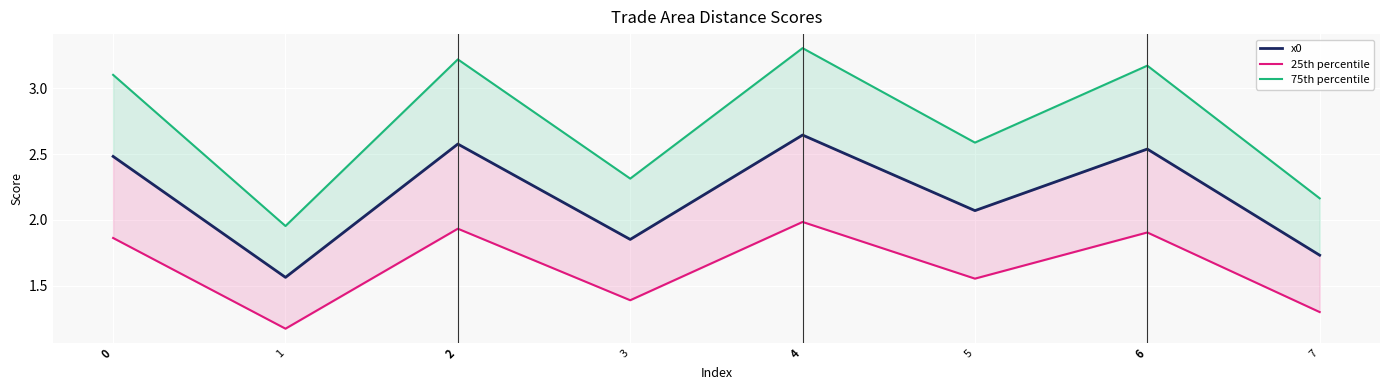

True or false: 25th percentile and x0 cross at least once.

False